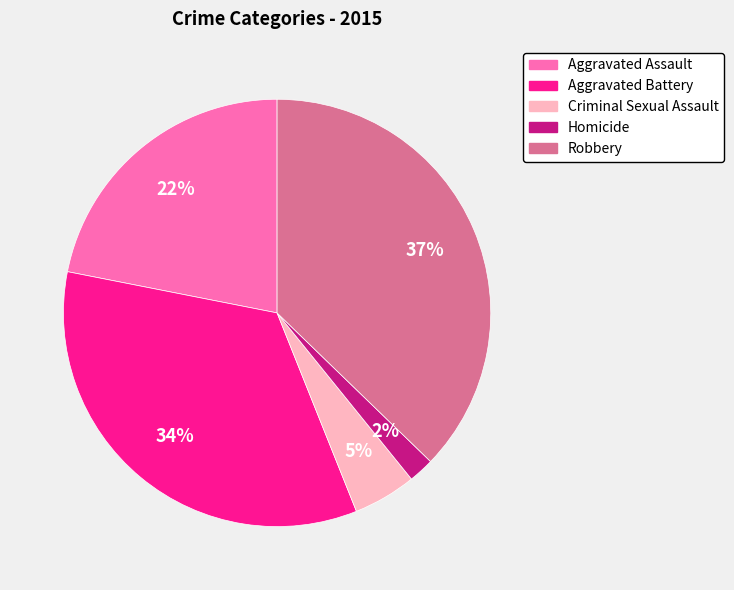

To the nearest percent, what is the difference between the largest and smallest slice percentages?

35%